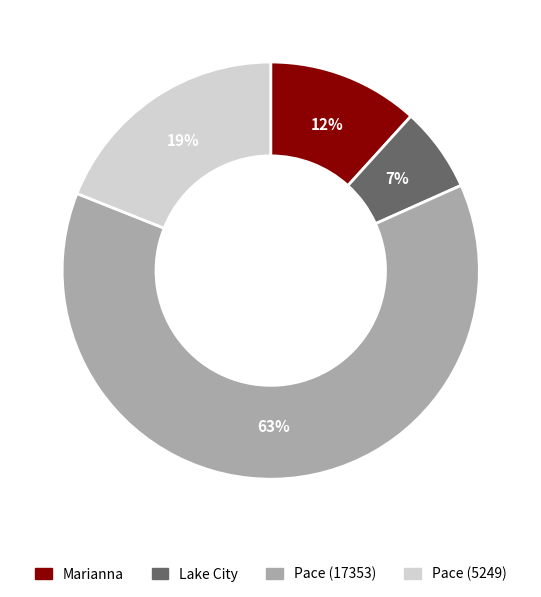

Is there any slice that represents more than half of the pie?

Yes